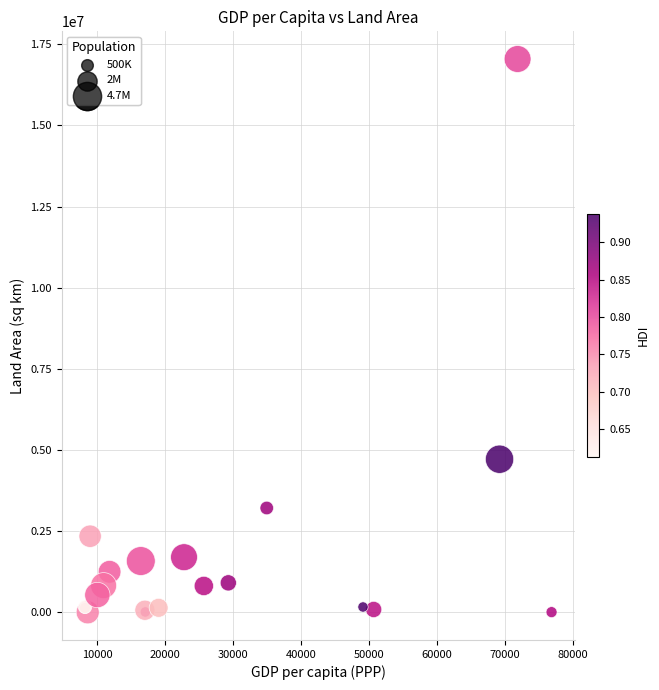

What Y value in the scatter plot is closest to 8522679?

4716694